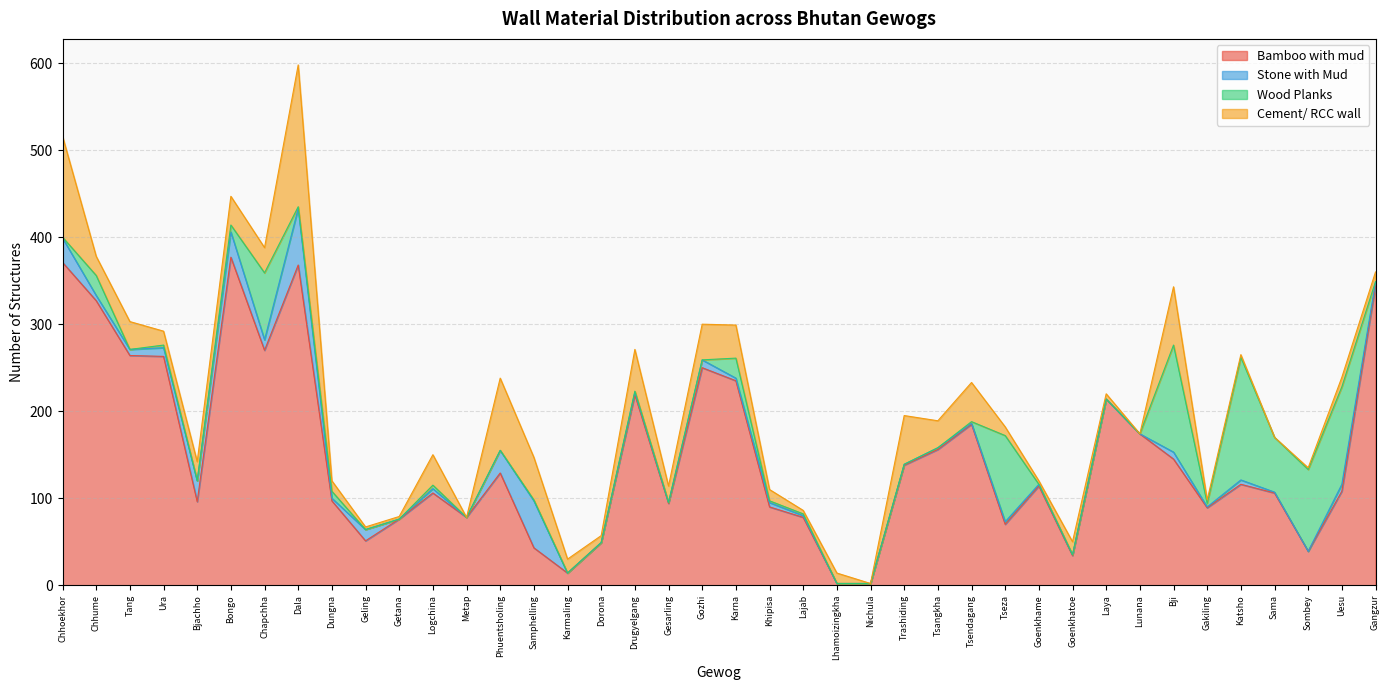

True or false: Wood Planks has more than 1 points higher than both neighbors.

True